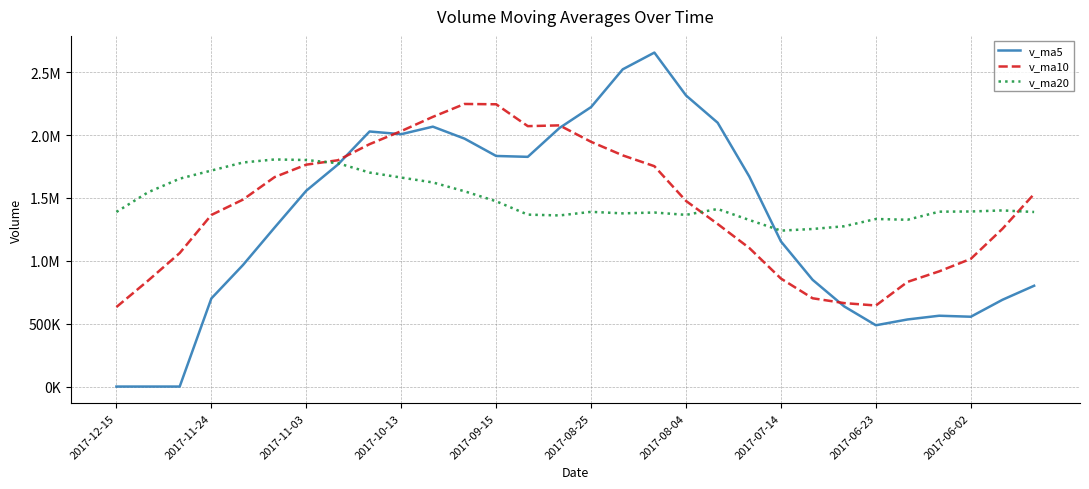

What is the value of the v_ma5 point at the 10th from the left?

2006780.8